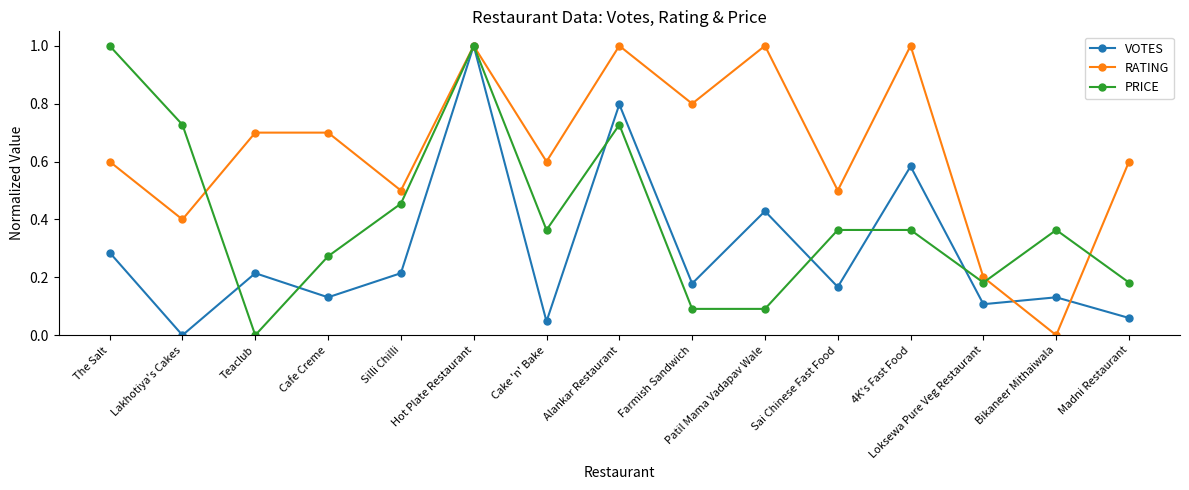

Which series changed the most between The Salt and Loksewa Pure Veg Restaurant?

PRICE